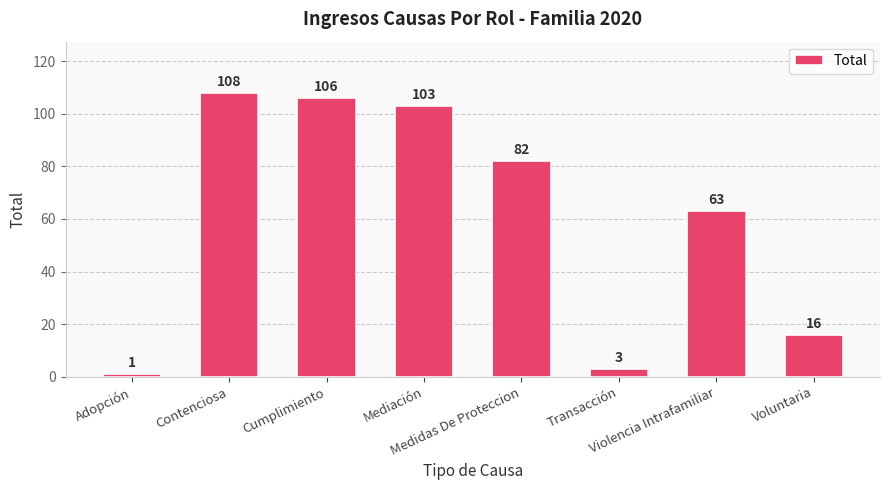

Reading left to right, what are all the values shown in this chart?

1	108	106	103	82	3	63	16